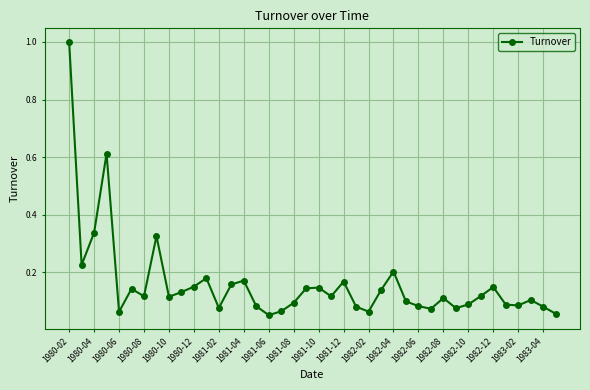

How many points are lower than both their immediate neighbors (excluding endpoints)?

11